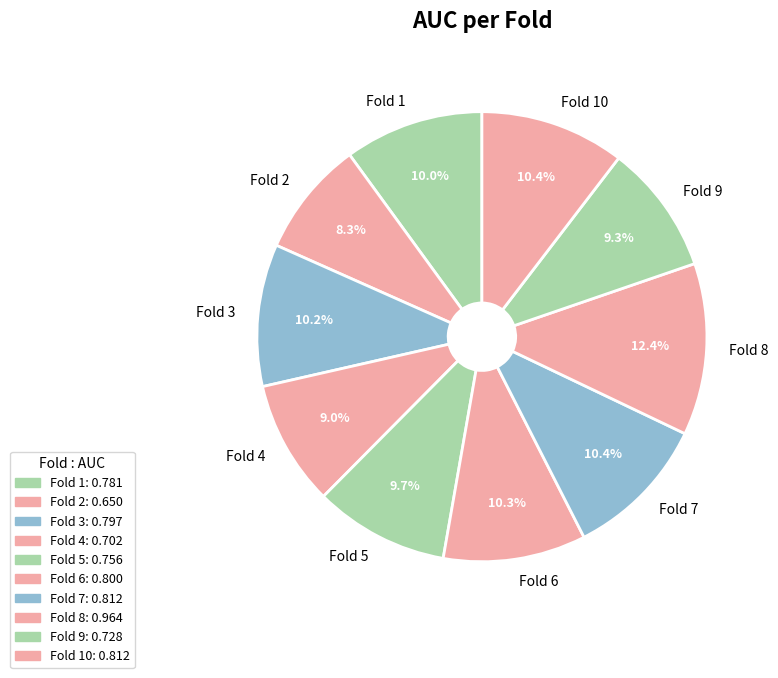

To the nearest percent, what percentage of the pie is Fold 8?

12%